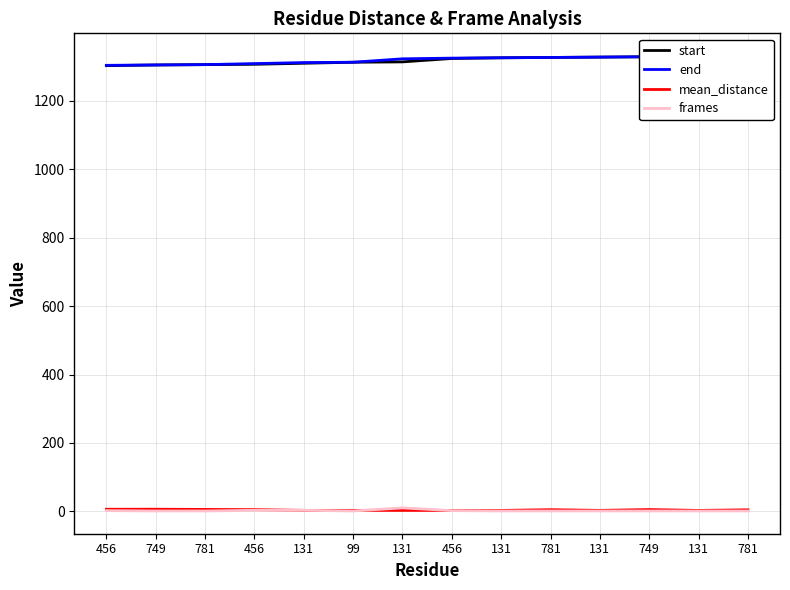

Is it true that mean_distance equals 0.8 at 131?

False